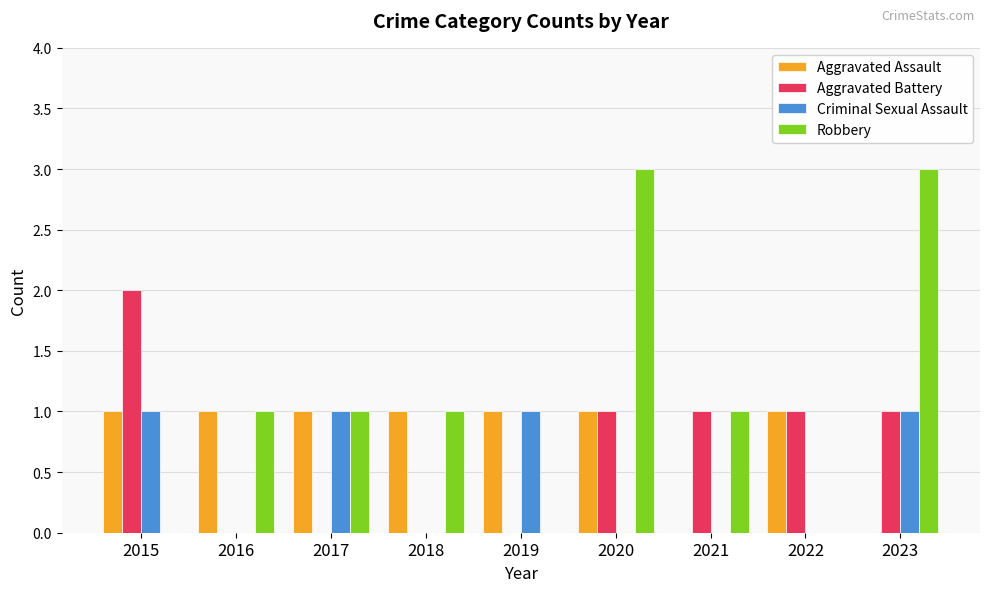

Which series has the widest spread of values?

Robbery